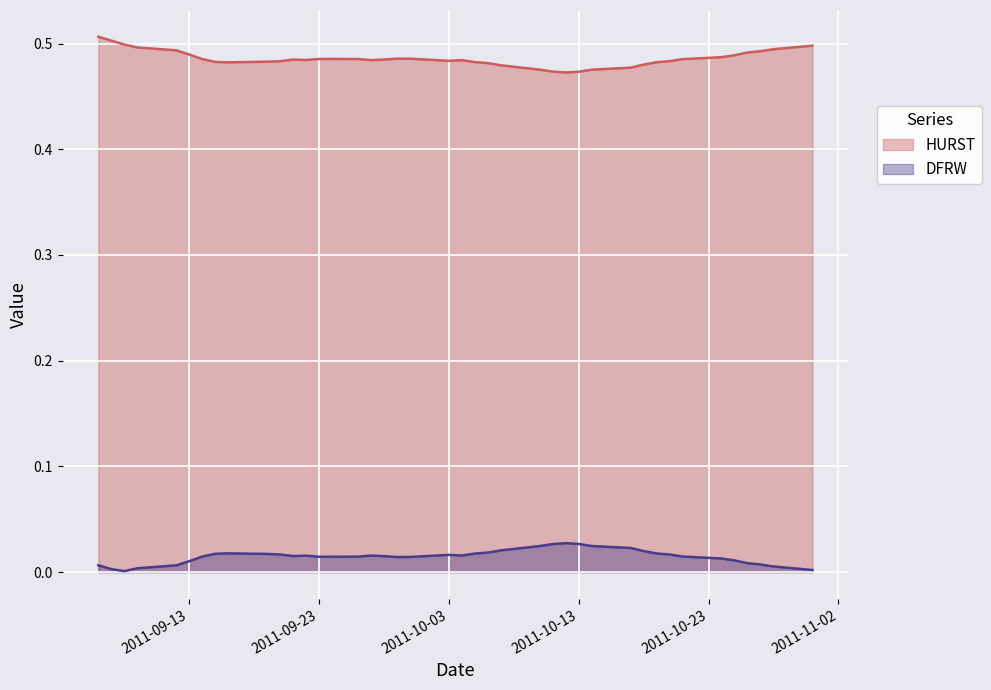

What is the average value of the HURST series?

0.5